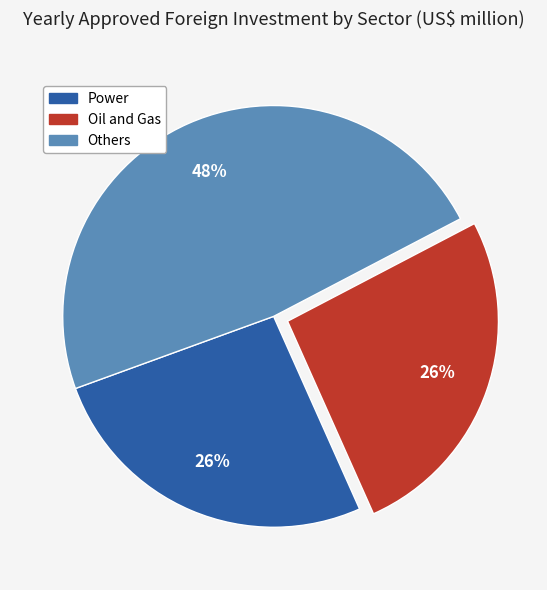

To the nearest percent, what is the average slice percentage?

33%